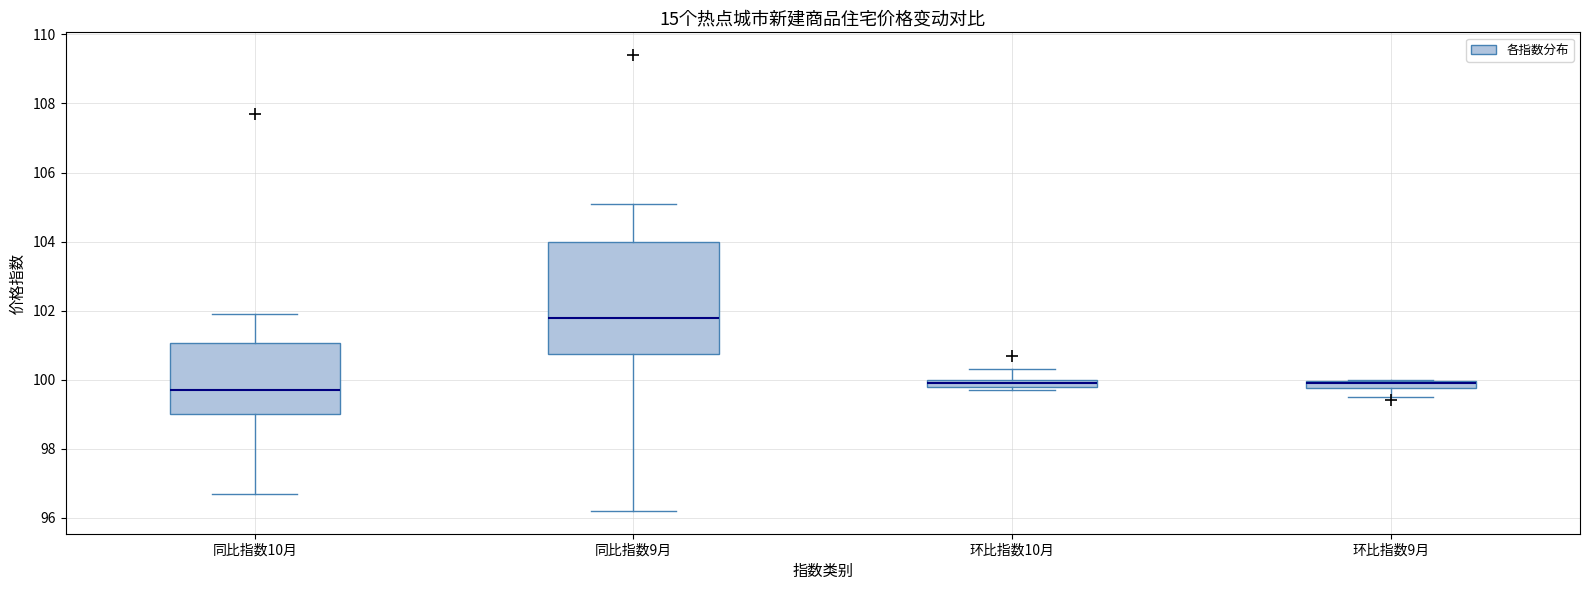

Where does the lower whisker of the box for 同比指数9月 end on the y-axis? The values are not printed on the chart, so give them approximately, as read against the axis.

96.2